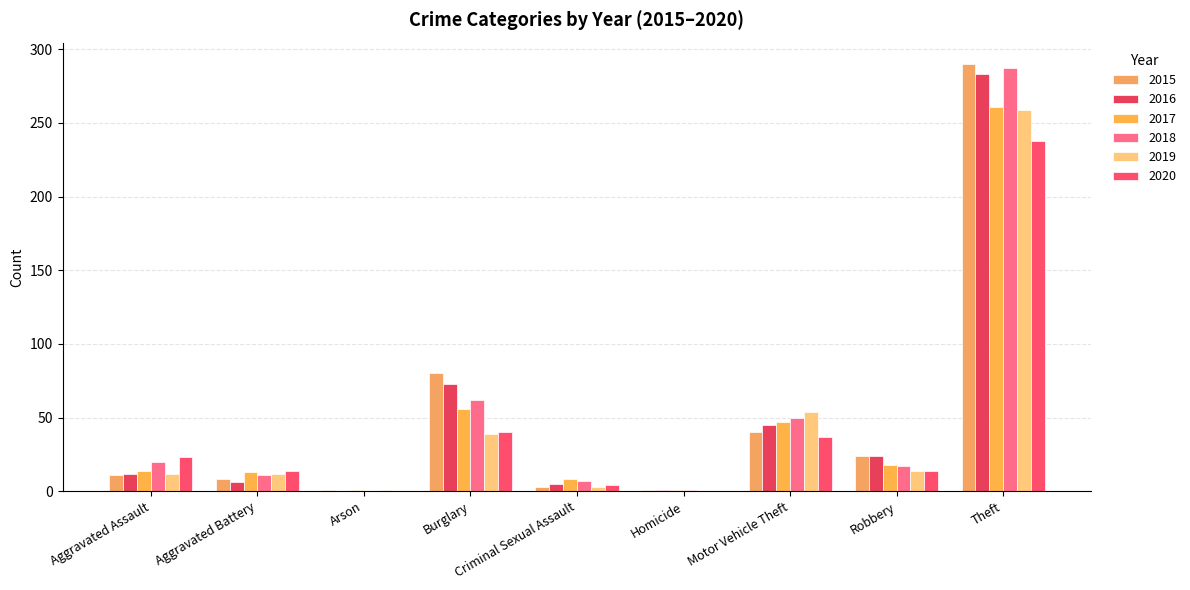

How many categories are shown in the chart?

9